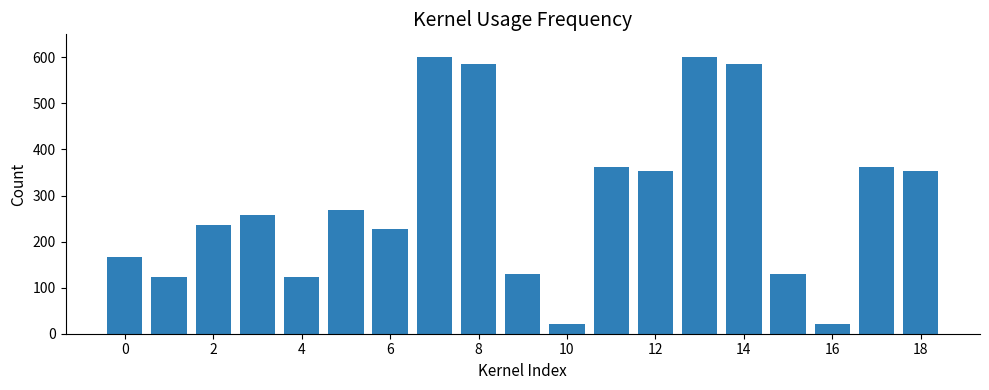

What is the difference between the maximum and second lowest values?

579.6